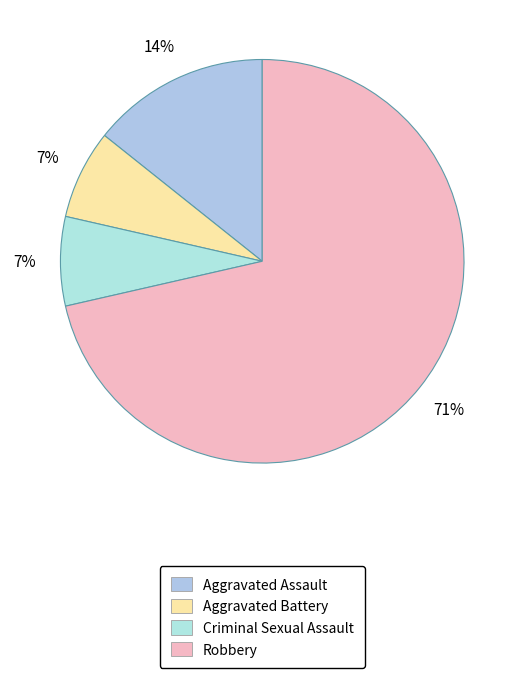

Rank the categories by value from highest to lowest.

Robbery, Aggravated Assault, Aggravated Battery, Criminal Sexual Assault